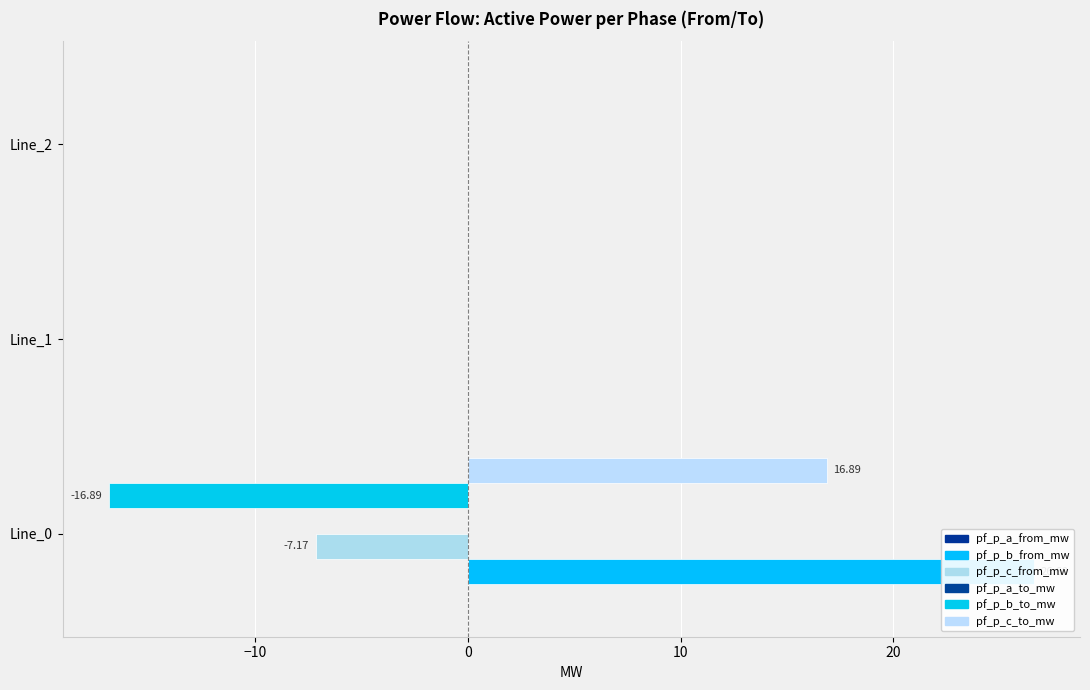

How many values in pf_p_c_to_mw are above zero?

1